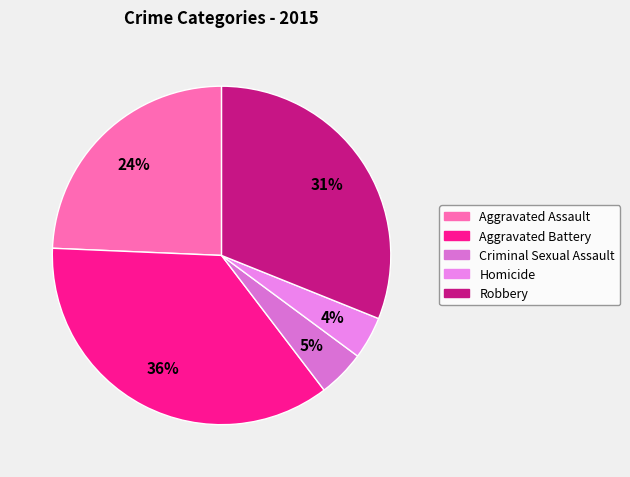

Does Criminal Sexual Assault represent more than half of the total?

No